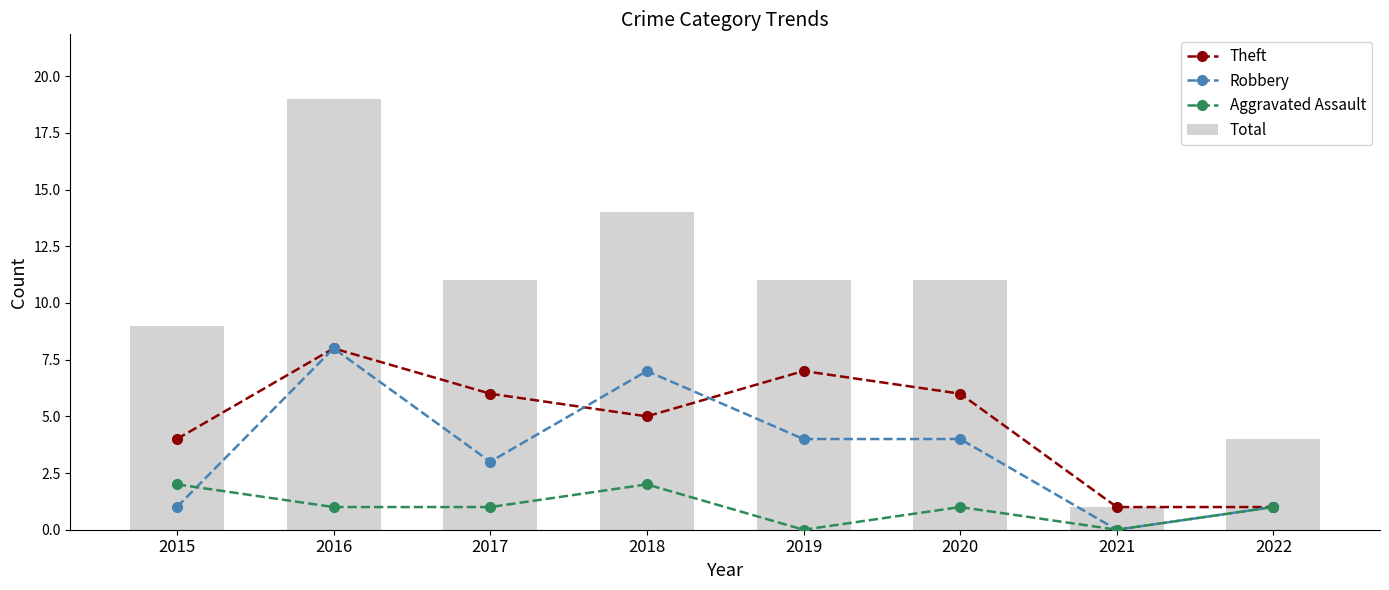

Reading left to right, list all the values displayed in this chart.

Theft: 2015=4	2016=8	2017=6	2018=5	2019=7	2020=6	2021=1	2022=1
Robbery: 2015=1	2016=8	2017=3	2018=7	2019=4	2020=4	2021=0	2022=1
Aggravated Assault: 2015=2	2016=1	2017=1	2018=2	2019=0	2020=1	2021=0	2022=1
Total: 2015=9	2016=19	2017=11	2018=14	2019=11	2020=11	2021=1	2022=4